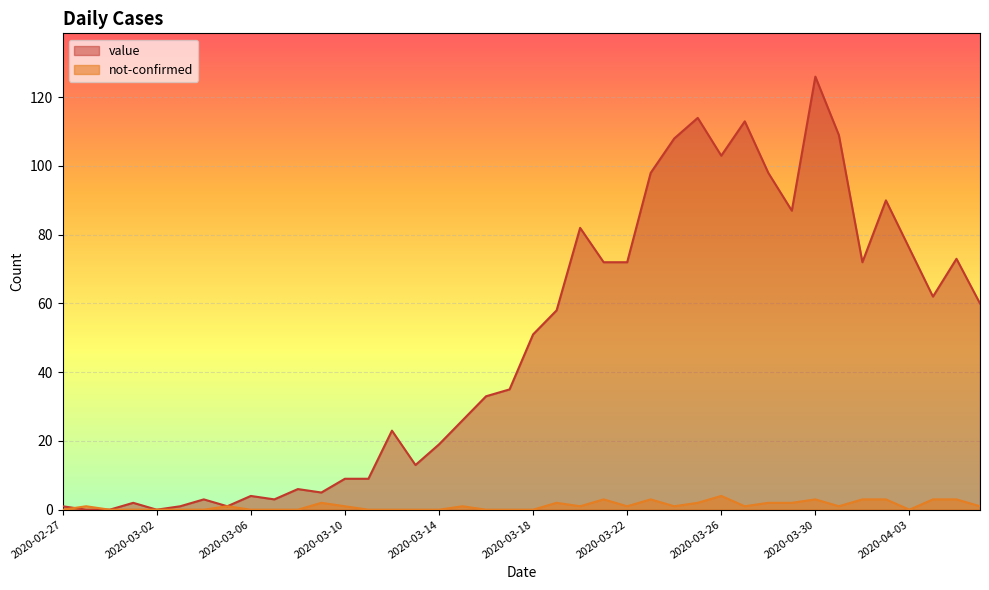

How many data points in value are less than 51?

20